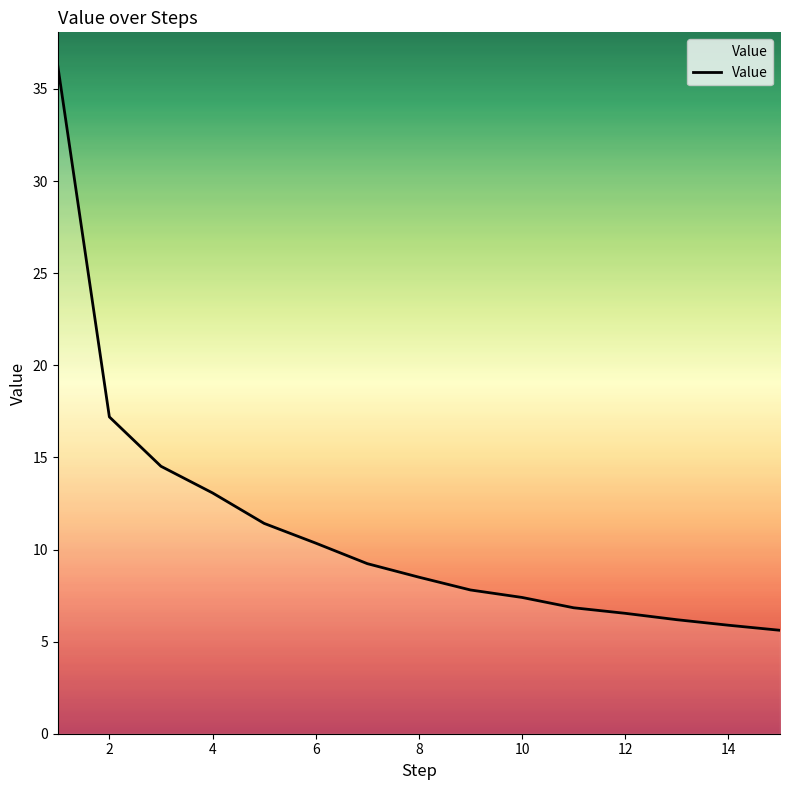

What is the smallest value displayed?

5.6